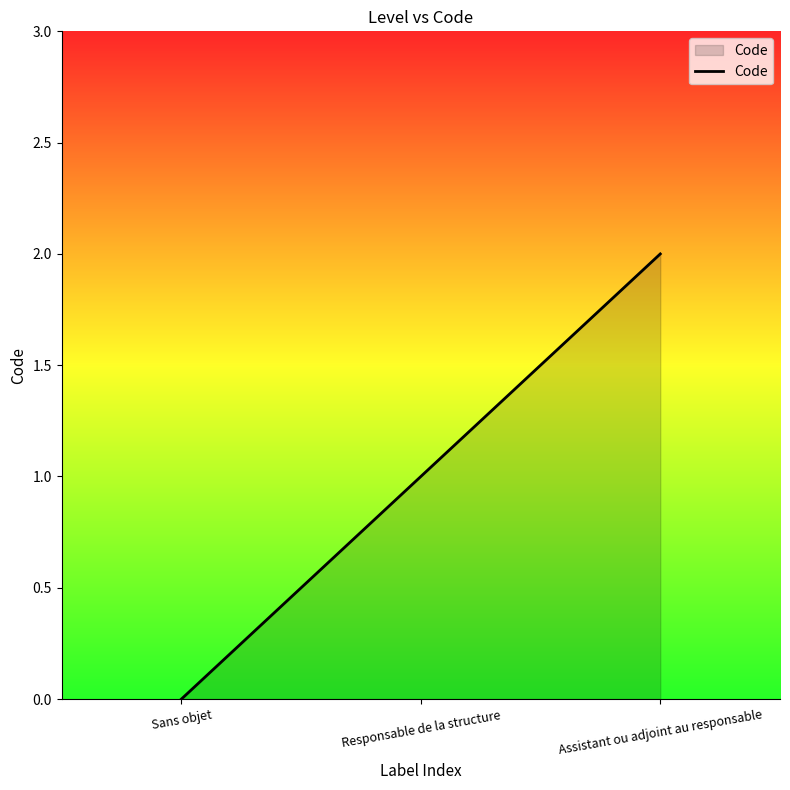

The chart shows a value of 0 at Responsable de la structure. True or false?

False